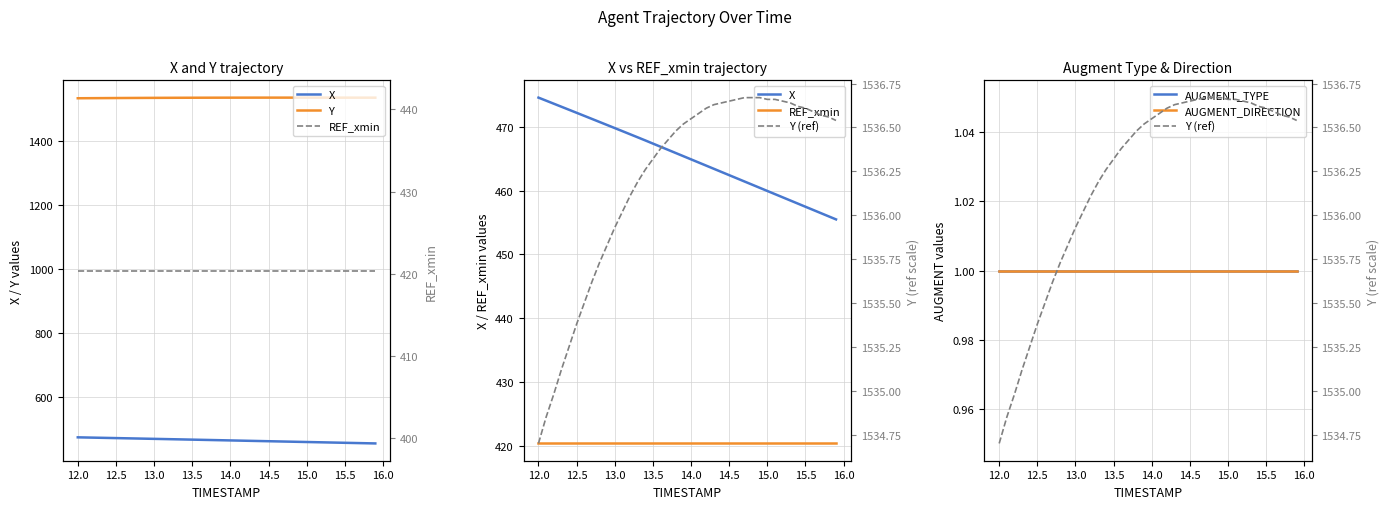

Which series has the largest range (max minus min)?

X